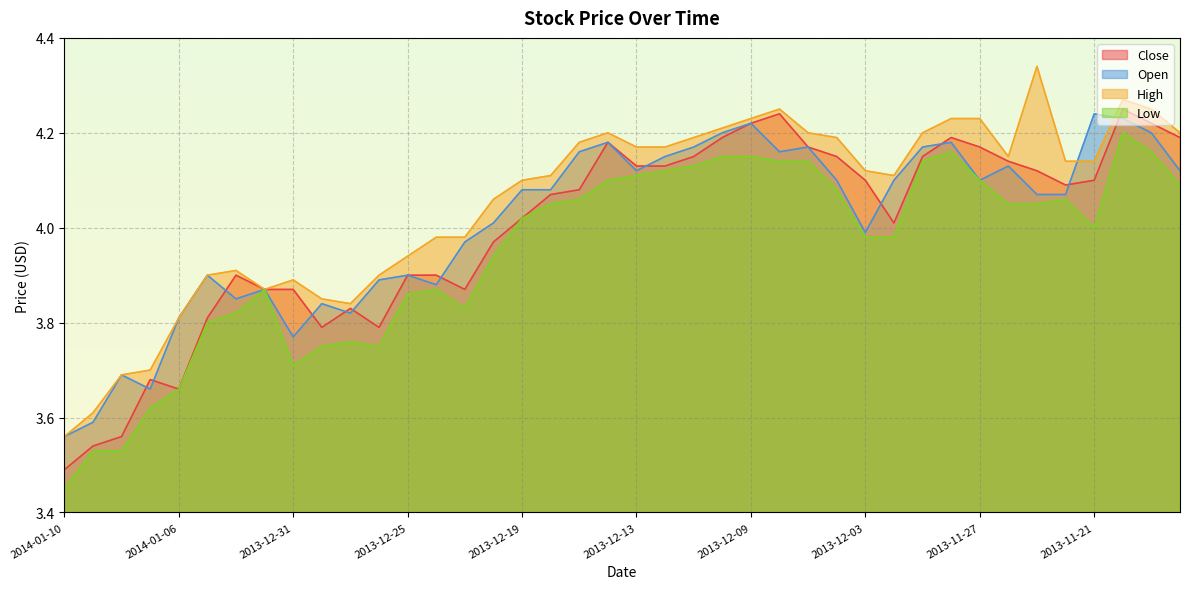

What is the difference between the maximum and minimum values in the High series?

0.8